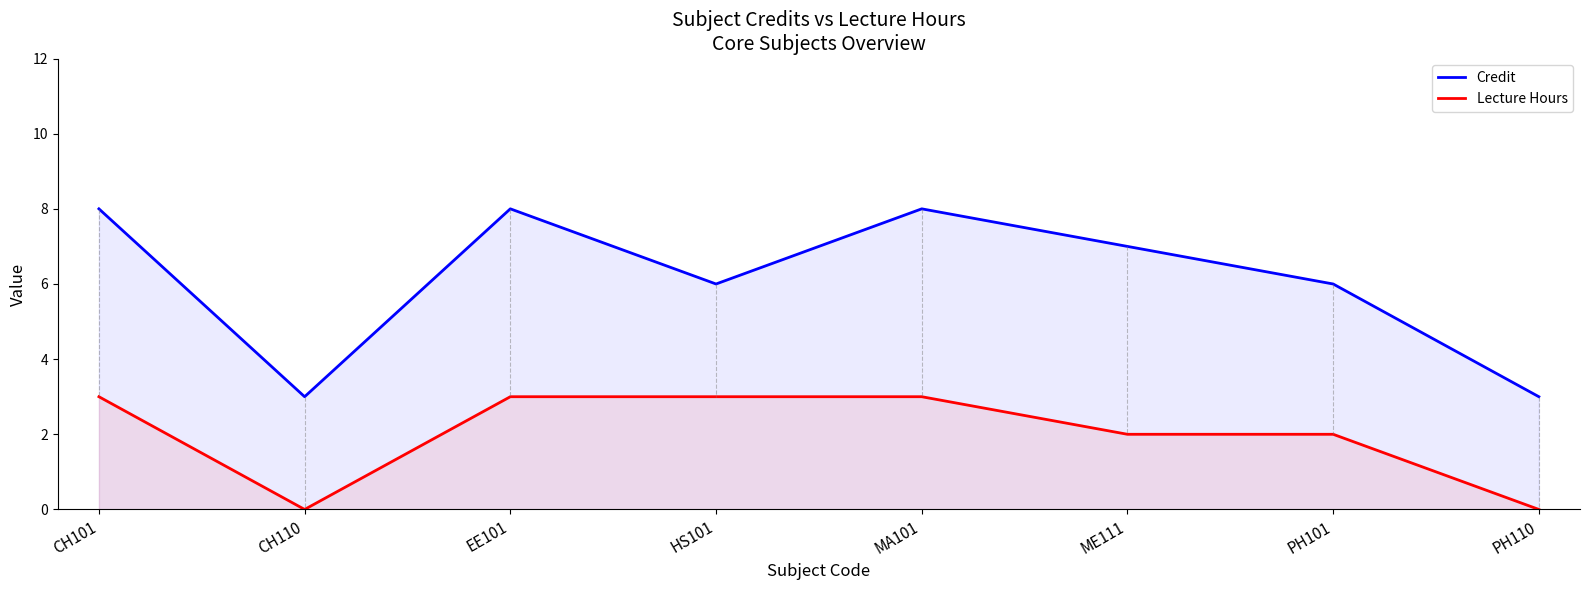

True or false: Credit has a value of 8 at MA101.

True